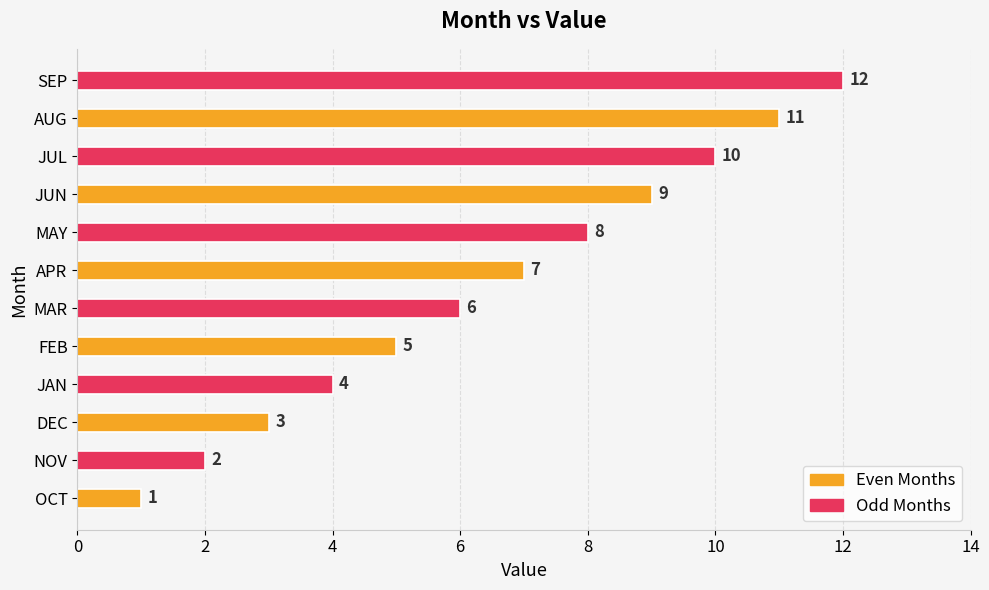

List the labels in order of value, smallest first.

OCT, NOV, DEC, JAN, FEB, MAR, APR, MAY, JUN, JUL, AUG, SEP